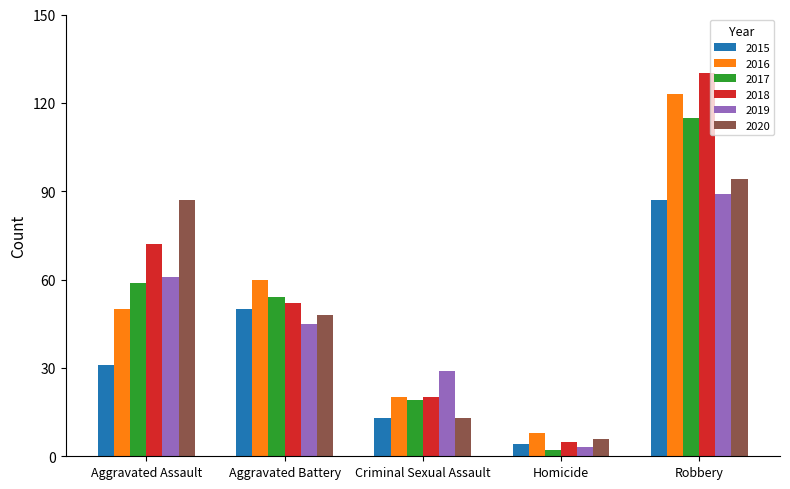

What is the difference between the 2020 values at Aggravated Assault and Homicide?

81